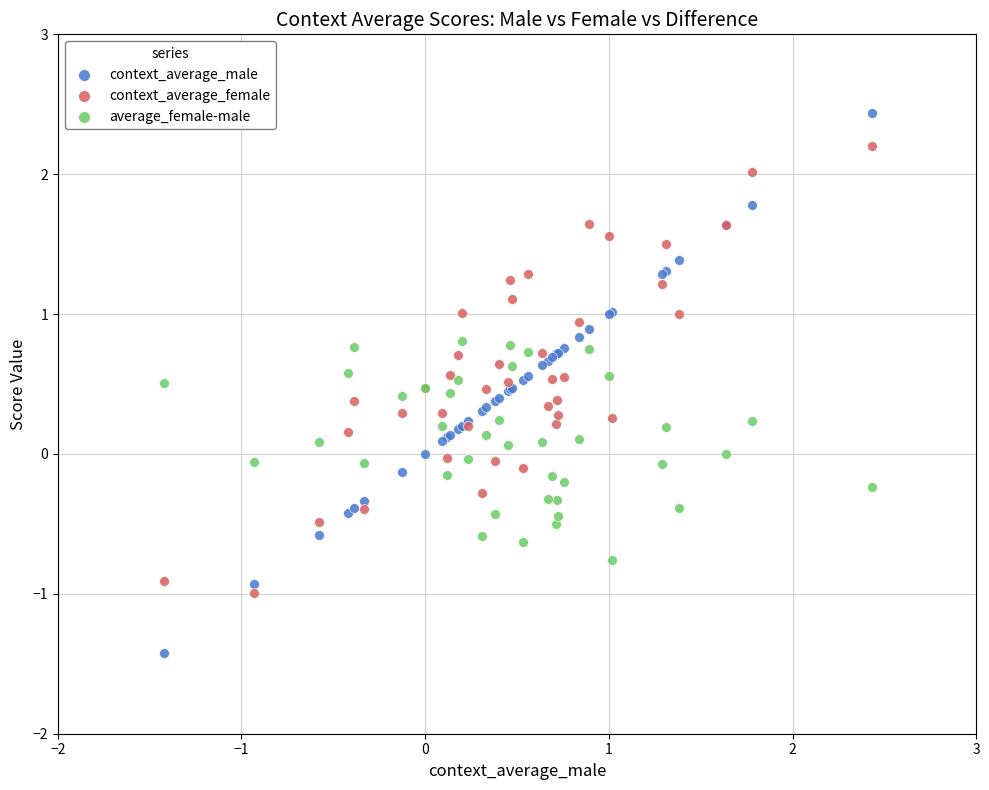

Which series reaches the maximum Y coordinate?

context_average_male